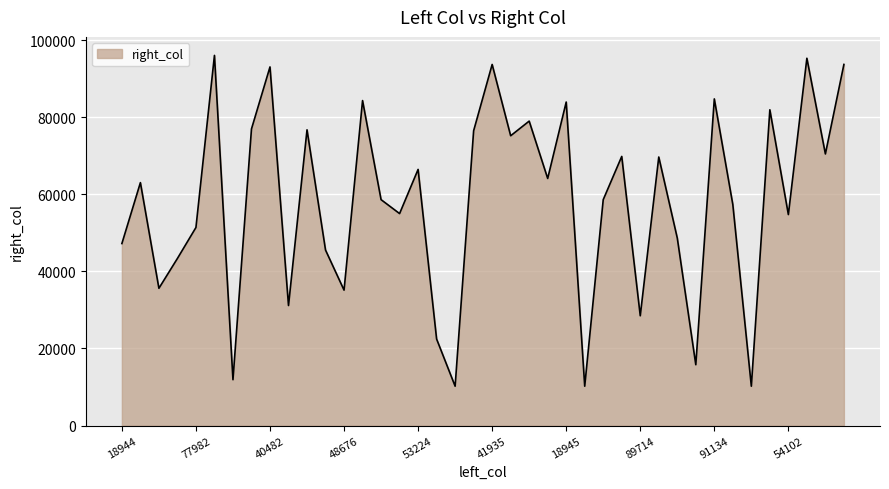

What is the difference between the maximum and minimum values?

85839